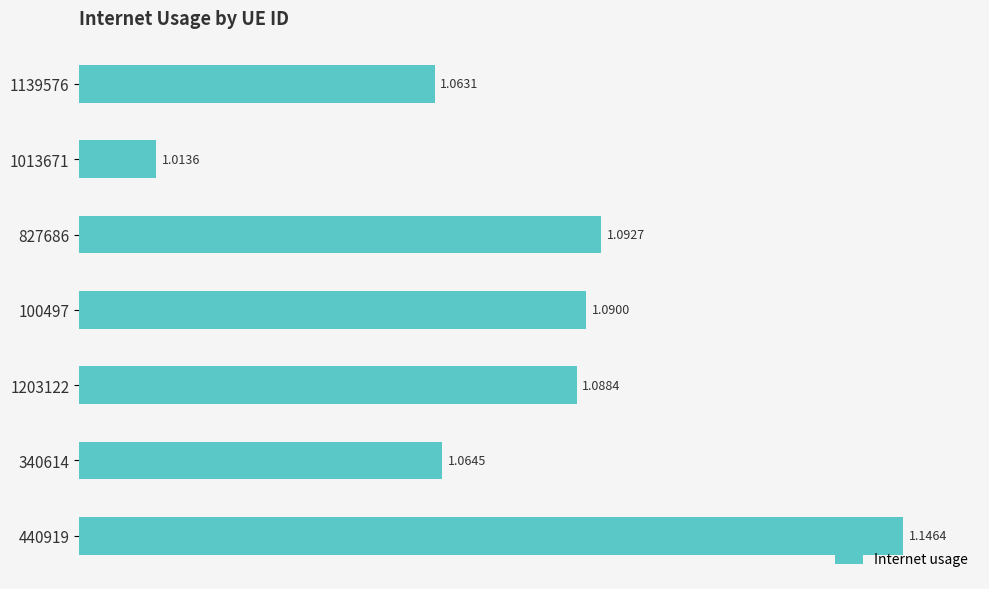

Between 1139576 and 440919, which is larger?

440919